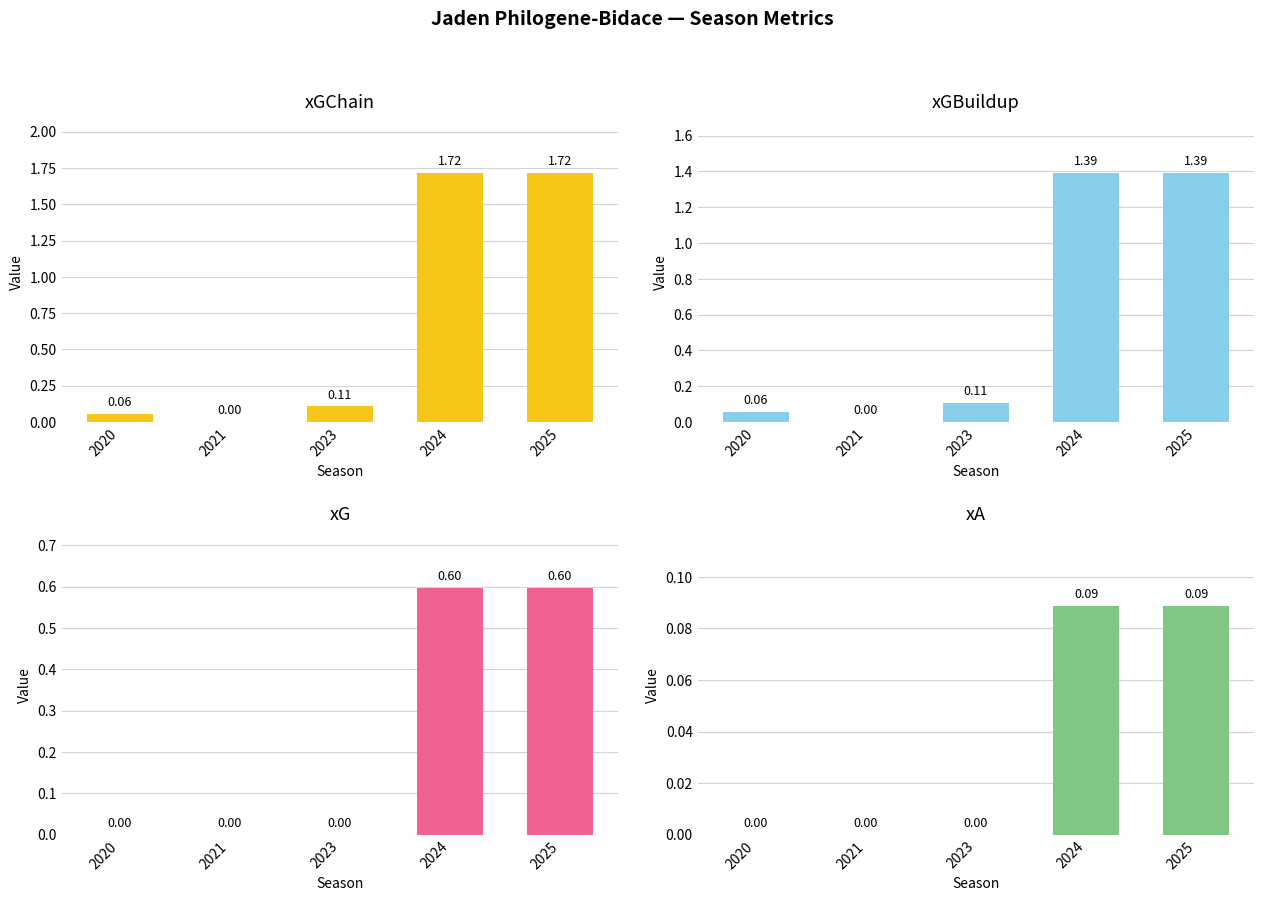

Reading left to right, list all the values displayed in this chart.

xGChain: 0.1	0.0	0.1	1.7	1.7
xGBuildup: 0.1	0.0	0.1	1.4	1.4
xG: 0.0	0.0	0.0	0.6	0.6
xA: 0.0	0.0	0.0	0.1	0.1